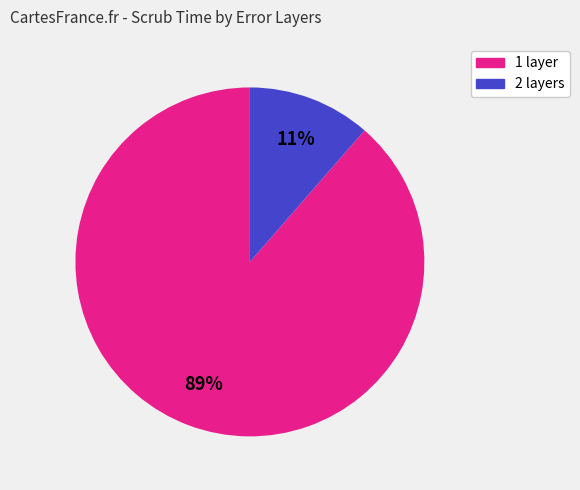

The 1 layer slice represents 89% of the pie. True or false?

True